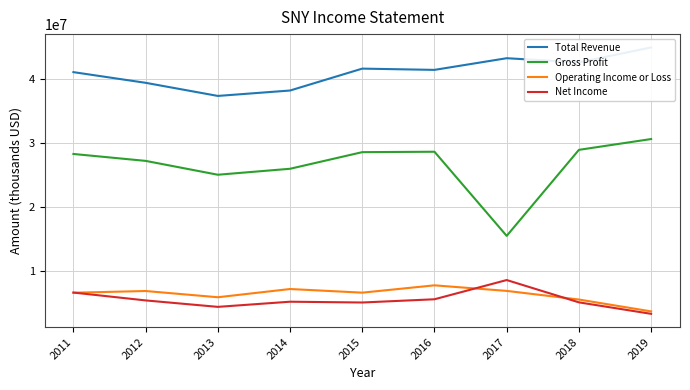

What is the difference between the second highest and second lowest values in the Gross Profit series?

3891300